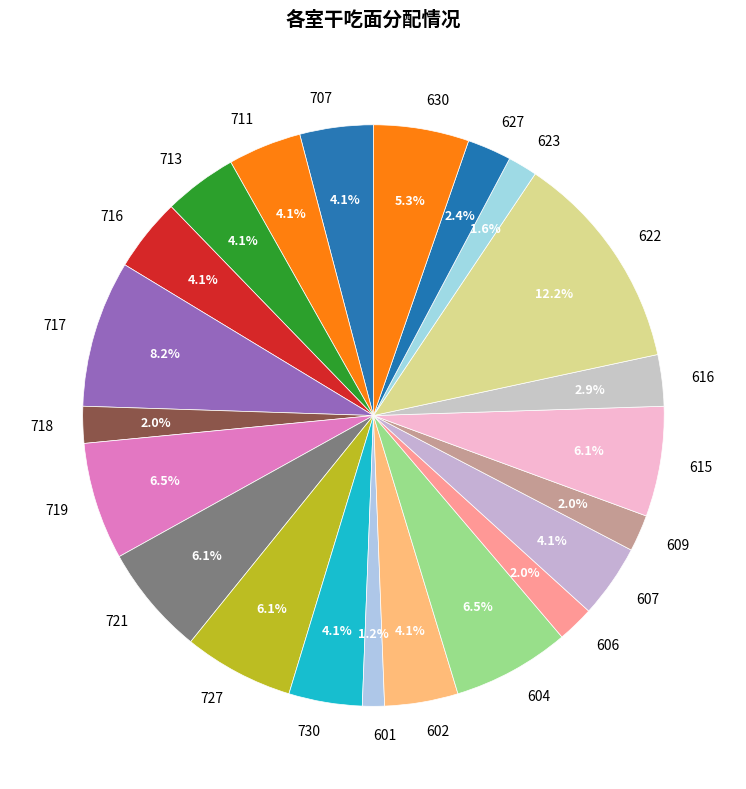

True or false: 616 accounts for 3% of the total.

True